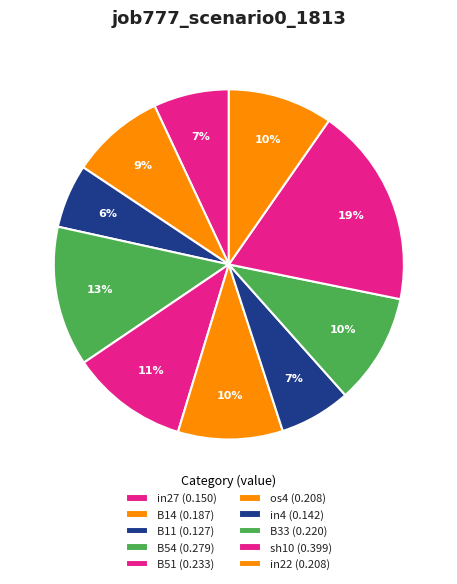

Is there a majority slice in this chart?

No